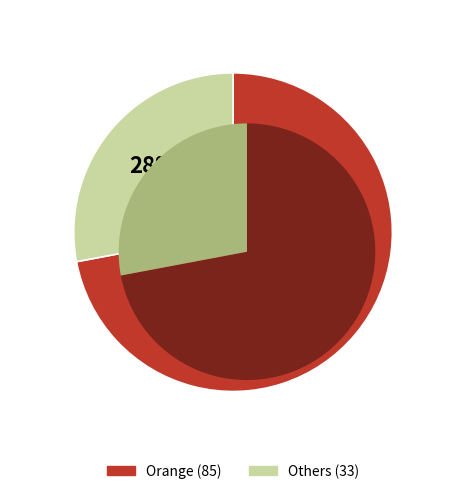

Is there a majority slice in this chart?

Yes